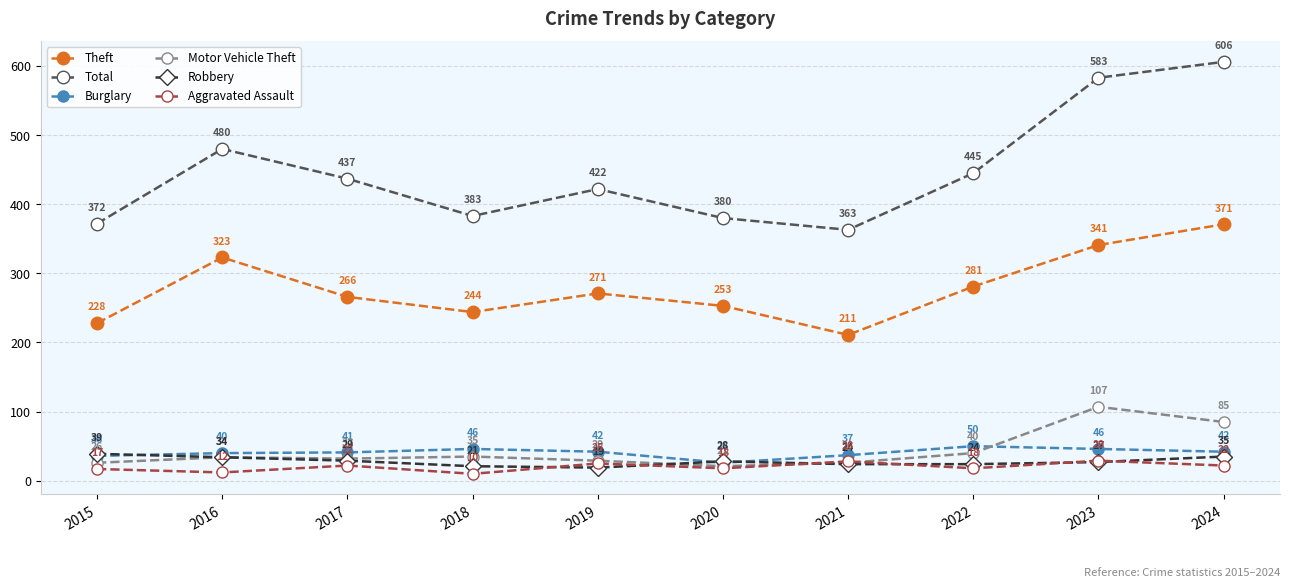

Where does the Robbery series first go above 28?

2015